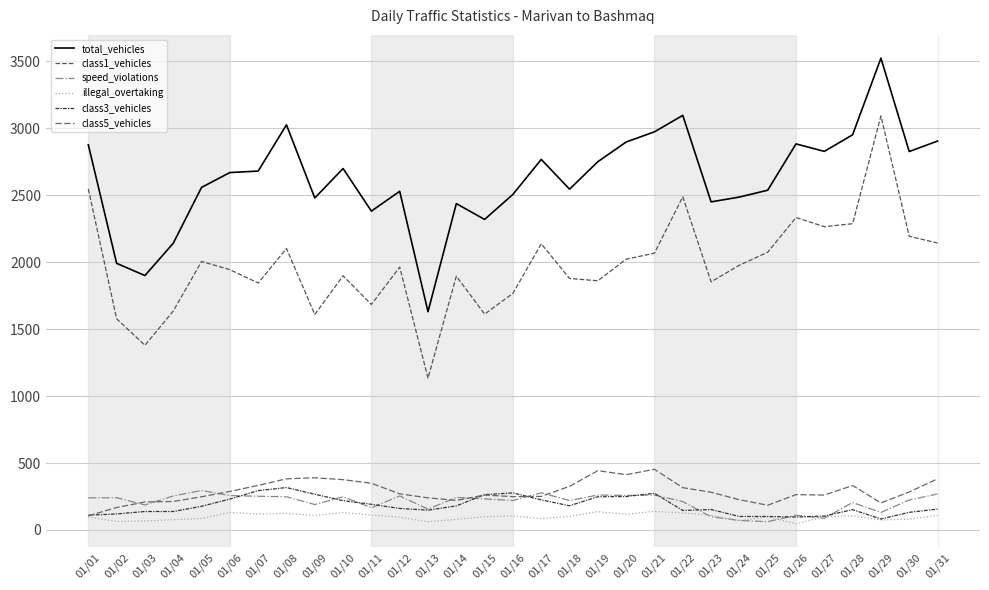

Between 01/04 and 01/06, which series saw the biggest shift?

total_vehicles